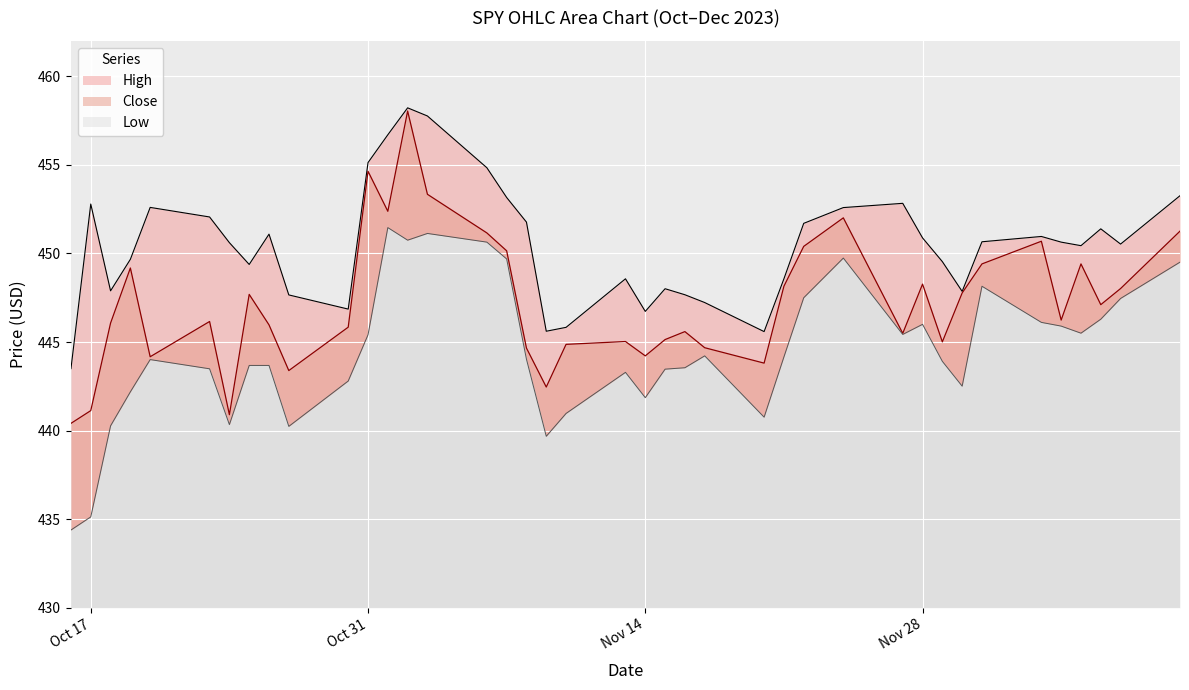

Reading left to right, what are all the values shown in this chart?

High: 443.5	452.8	447.9	449.7	452.6	452.1	450.6	449.4	451.1	447.7	446.9	455.1	456.7	458.2	457.8	454.8	453.2	451.8	445.6	445.8	448.6	446.7	448.0	447.7	447.2	445.6	448.6	451.7	452.6	452.8	450.9	449.5	447.9	450.7	451.0	450.6	450.4	451.4	450.5	453.3
Low: 434.4	435.1	440.3	442.2	444.0	443.5	440.3	443.7	443.7	440.2	442.8	445.4	451.5	450.8	451.1	450.6	449.7	444.0	439.7	441.0	443.3	441.9	443.5	443.6	444.2	440.8	444.2	447.5	449.7	445.4	446.0	443.9	442.5	448.1	446.1	445.9	445.5	446.3	447.5	449.5
Close: 440.4	441.1	446.1	449.2	444.2	446.2	440.9	447.7	446.0	443.4	445.8	454.6	452.4	458.0	453.3	451.2	450.1	444.7	442.5	444.9	445.0	444.2	445.1	445.6	444.7	443.8	448.1	450.4	452.0	445.5	448.3	445.0	447.8	449.4	450.7	446.2	449.4	447.1	448.0	451.3